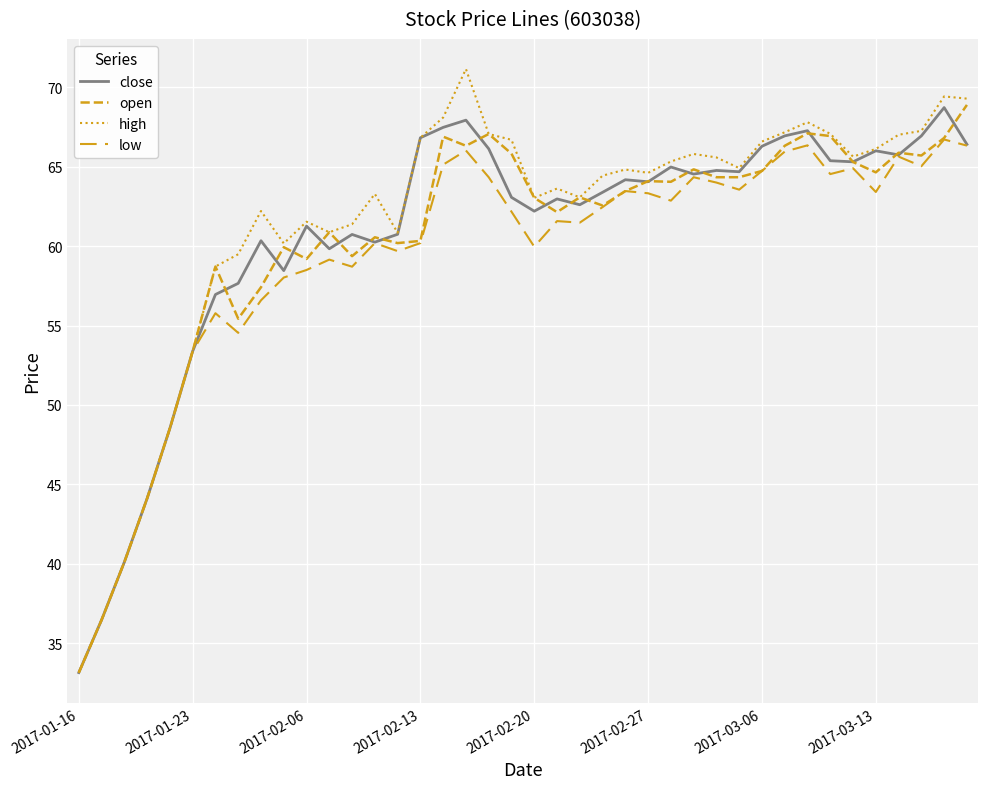

True or false: close and low intersect in this chart.

False